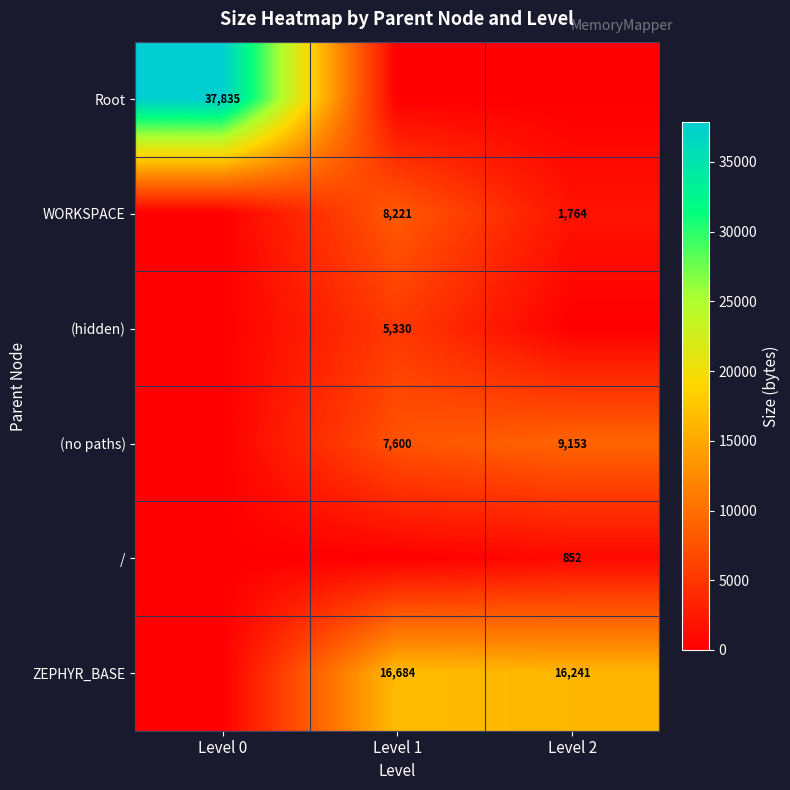

Is it true that (no paths) equals 7600 at Level 1?

True